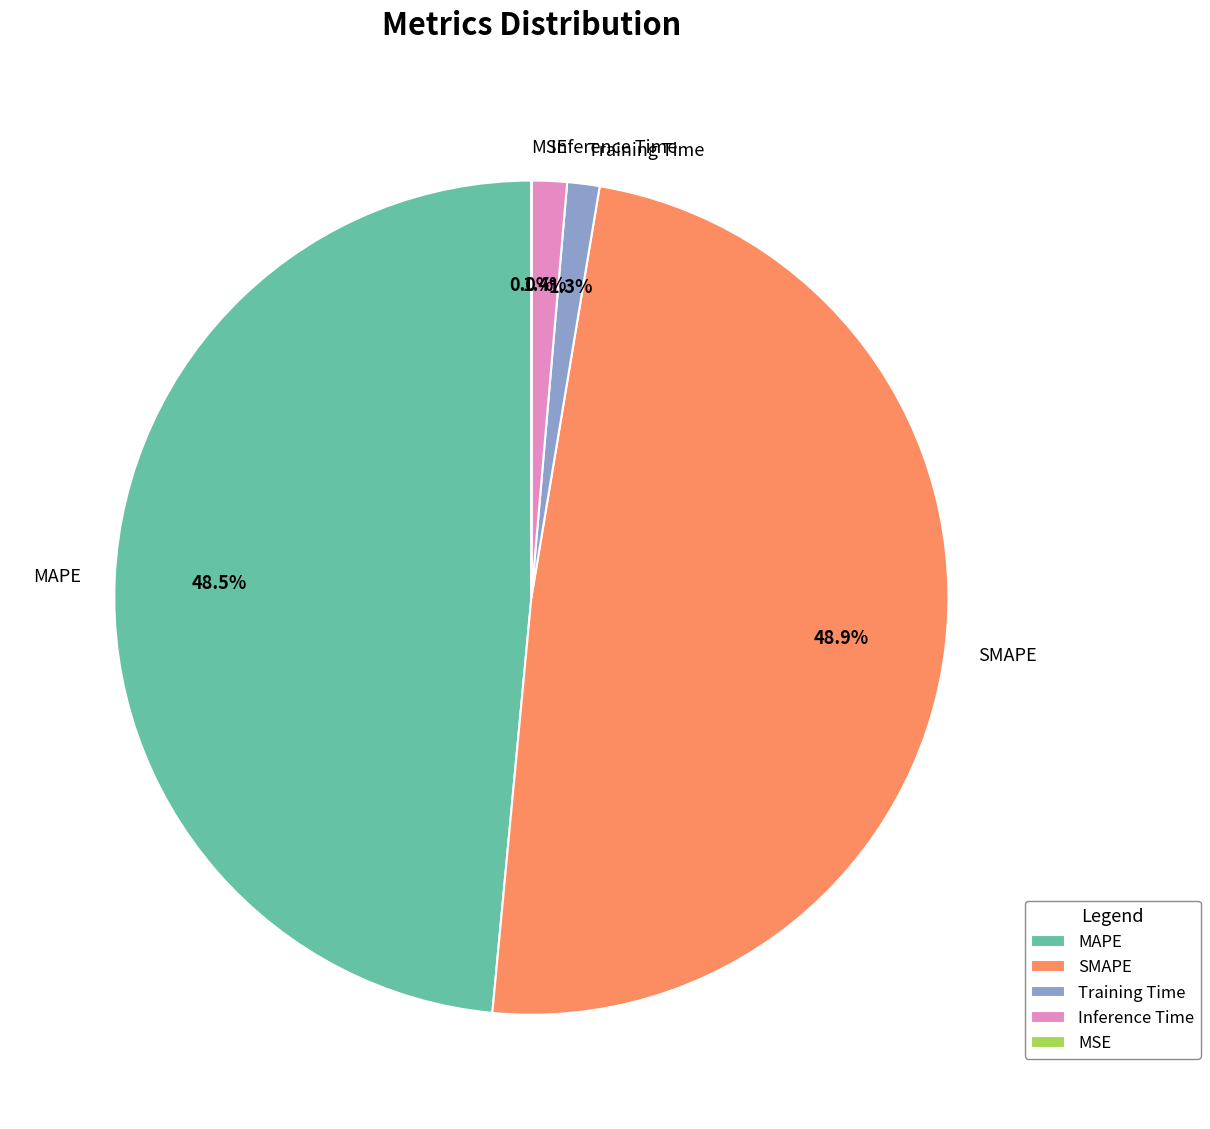

Which has a higher value, MAPE or Training Time?

MAPE